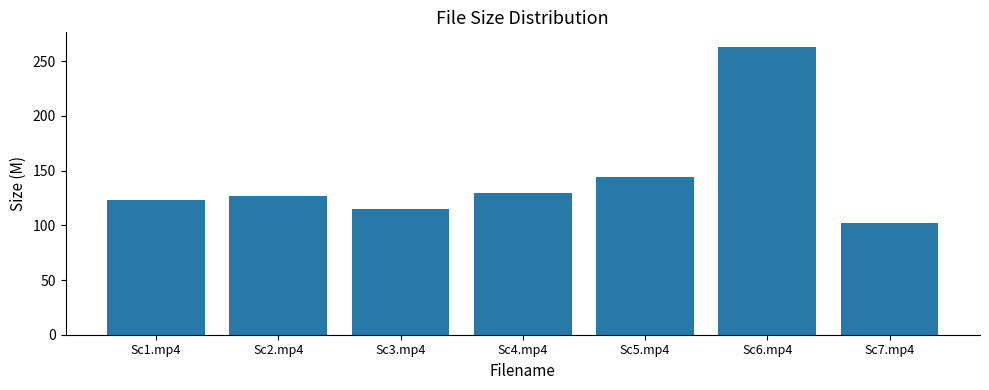

What is the difference between the maximum and second lowest values?

148.3